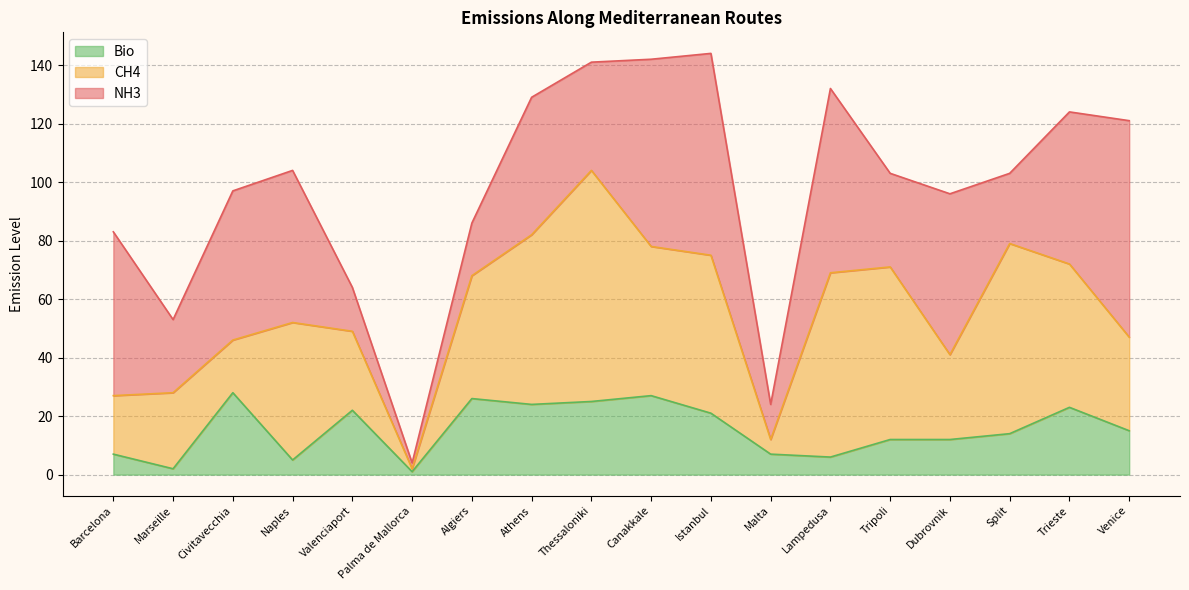

At Lampedusa, list the series in order from largest to smallest.

NH3, CH4, Bio